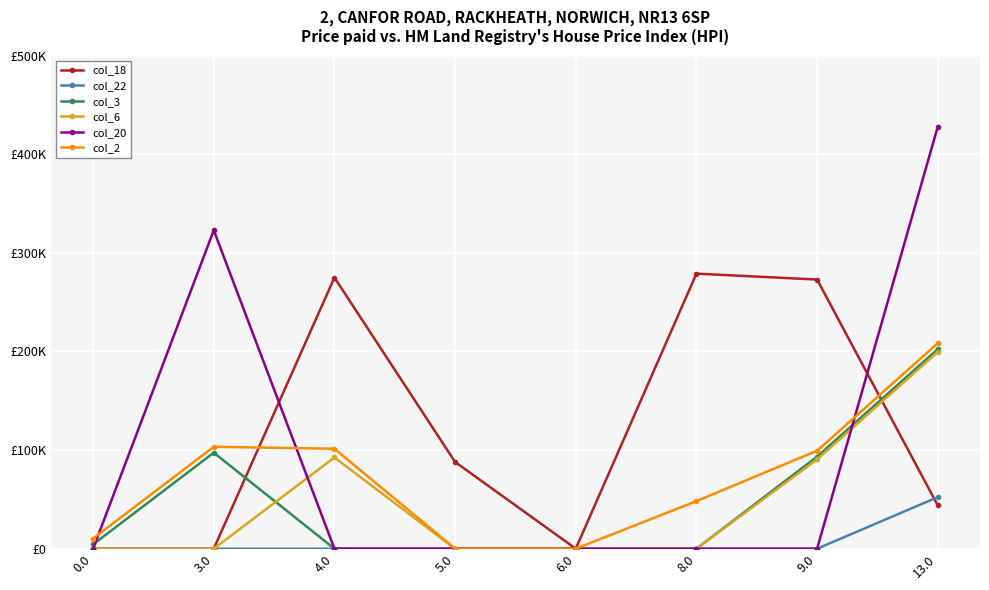

What are all the series names shown in the legend?

col_18, col_22, col_3, col_6, col_20, col_2